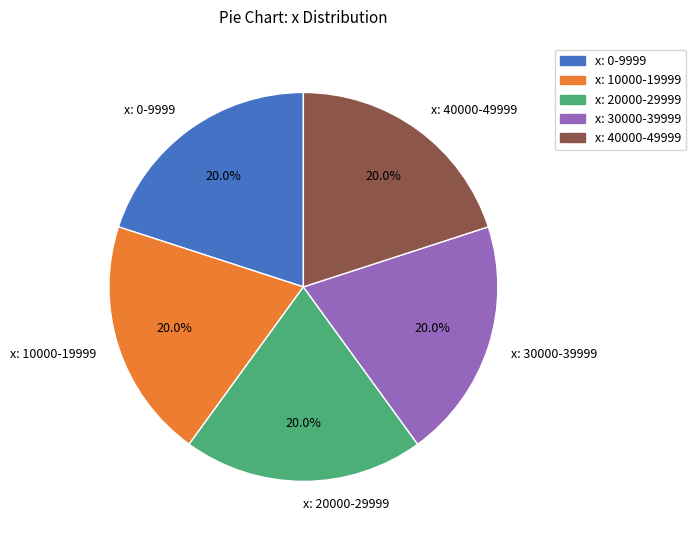

What is the ratio of the value at x: 30000-39999 to the value at x: 40000-49999?

1.0